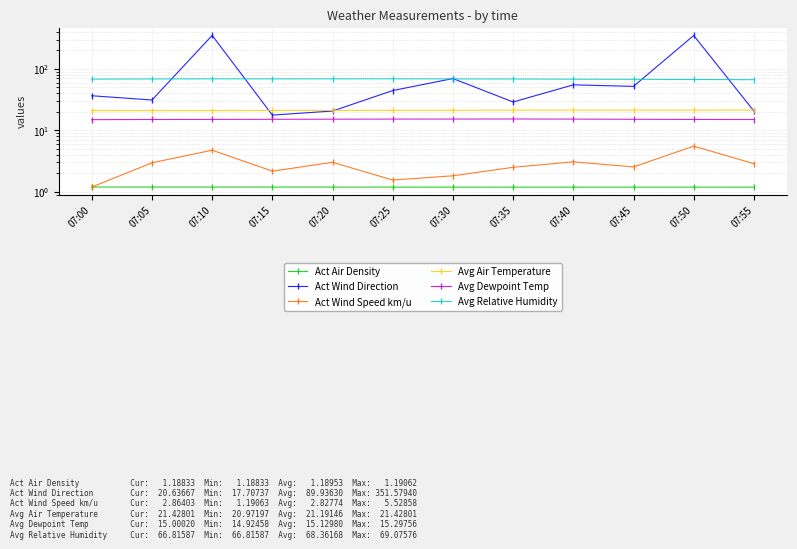

Reading left to right, extract all data points from this chart.

Act Air Density: 1.2	1.2	1.2	1.2	1.2	1.2	1.2	1.2	1.2	1.2	1.2	1.2
Act Wind Direction: 36.6	31.2	351.6	17.7	20.6	44.5	69.7	29.0	55.1	52.0	350.7	20.6
Act Wind Speed km/u: 1.2	3.0	4.7	2.2	3.0	1.5	1.8	2.5	3.1	2.5	5.5	2.9
Avg Air Temperature: 21.0	21.0	21.0	21.1	21.1	21.1	21.2	21.3	21.4	21.4	21.4	21.4
Avg Dewpoint Temp: 14.9	15.0	15.1	15.1	15.2	15.3	15.3	15.3	15.2	15.1	15.1	15.0
Avg Relative Humidity: 68.3	68.7	69.0	68.9	69.0	69.1	68.8	68.6	68.1	67.7	67.3	66.8